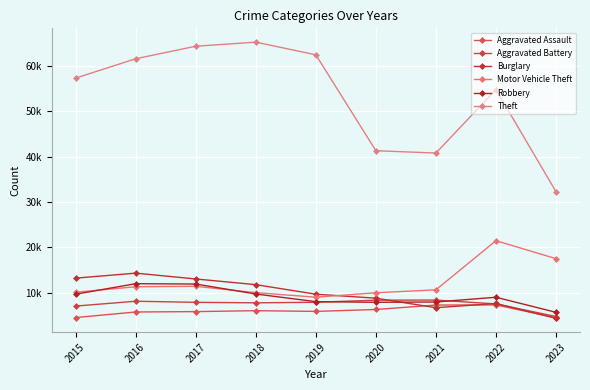

Is the value of Aggravated Assault at 2022 greater than the value of Theft at 2017?

No